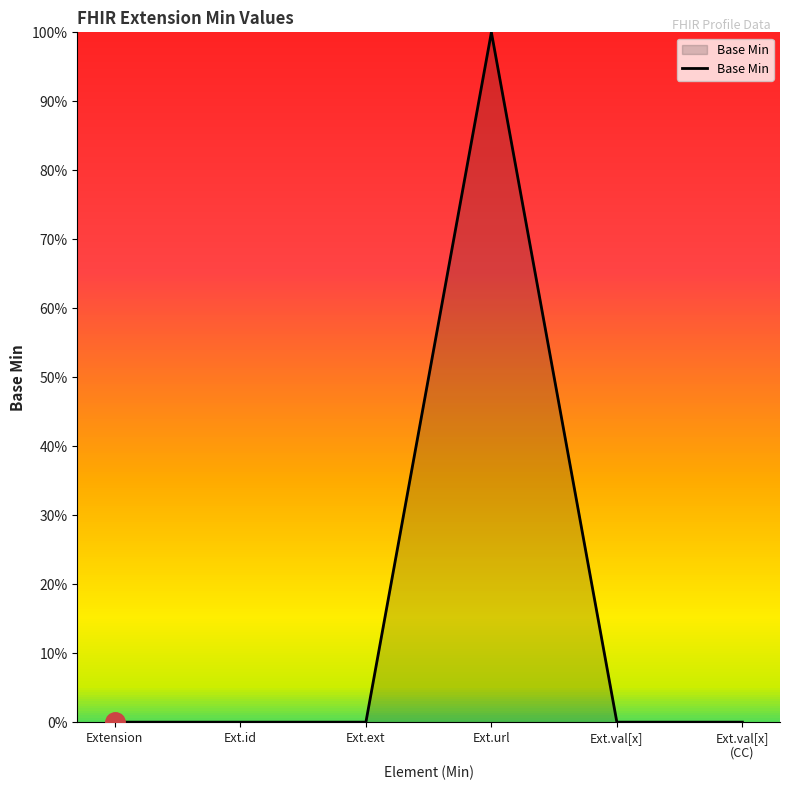

What is the label of the 6th point from the right?

Extension